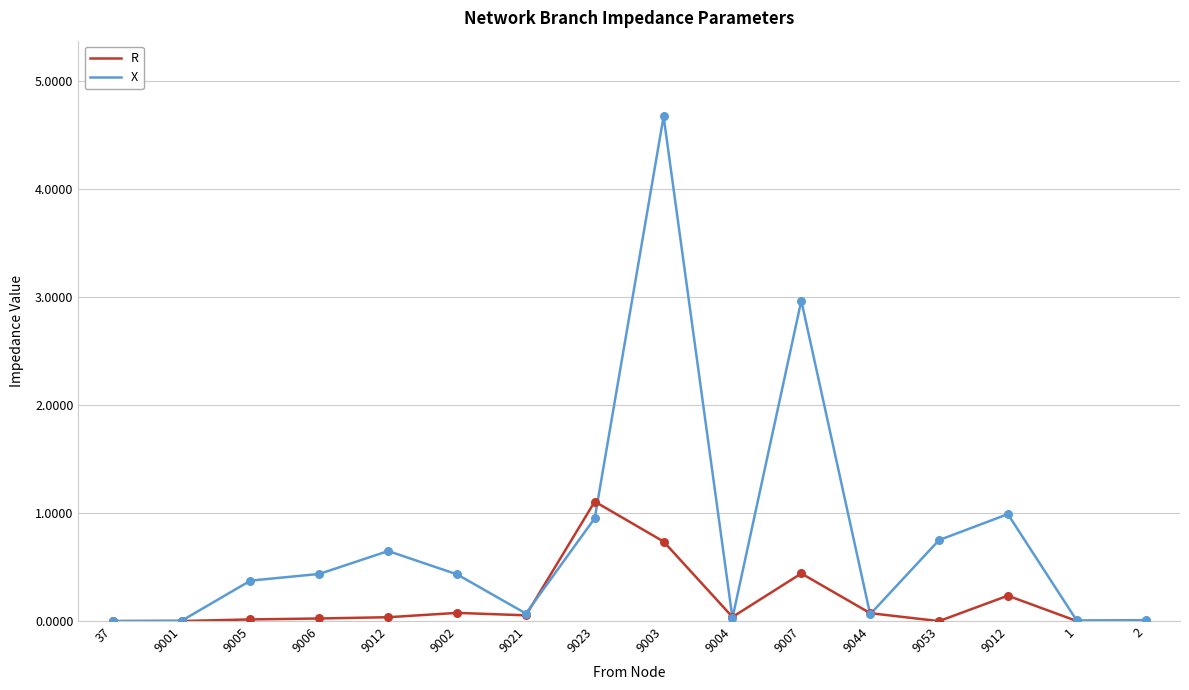

Which series has the largest total across all categories?

X